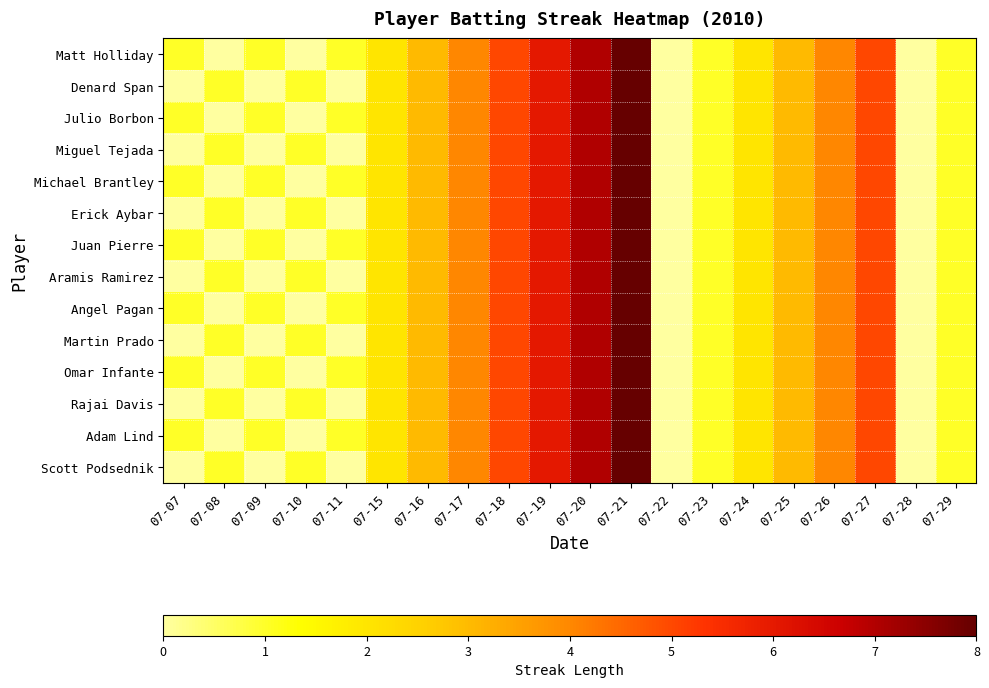

Count the number of data series in this chart.

14